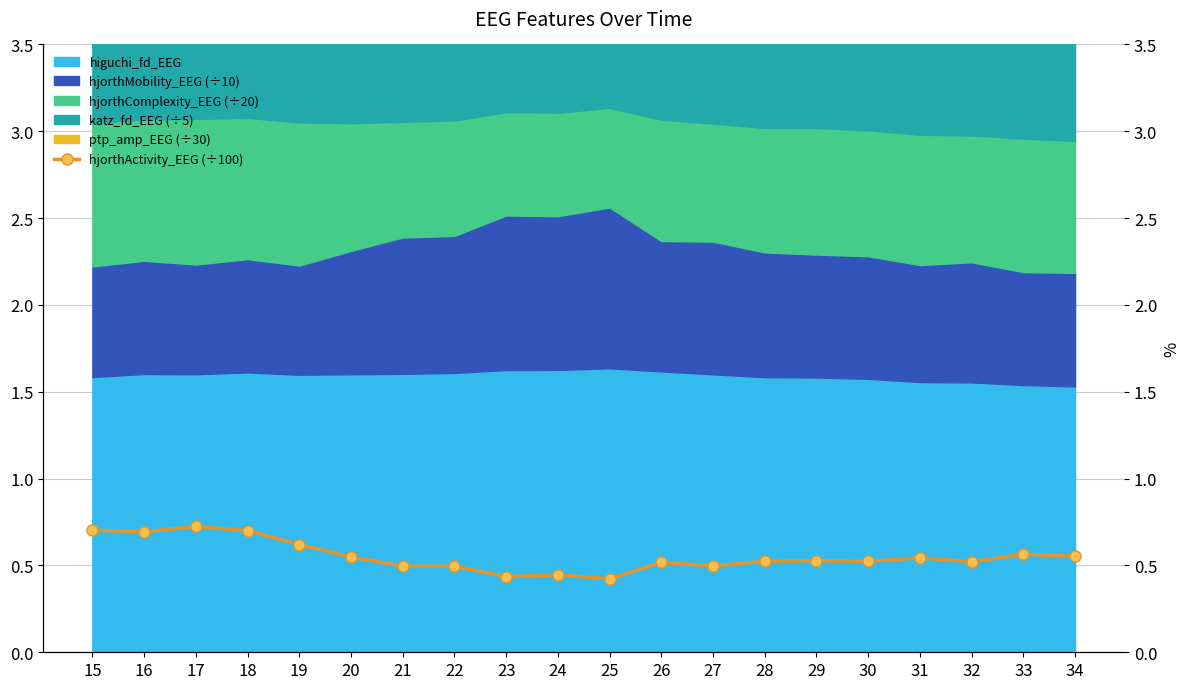

List the labels in order of value, largest first.

17, 15, 18, 16, 19, 33, 34, 20, 31, 29, 28, 30, 32, 26, 27, 21, 22, 24, 23, 25